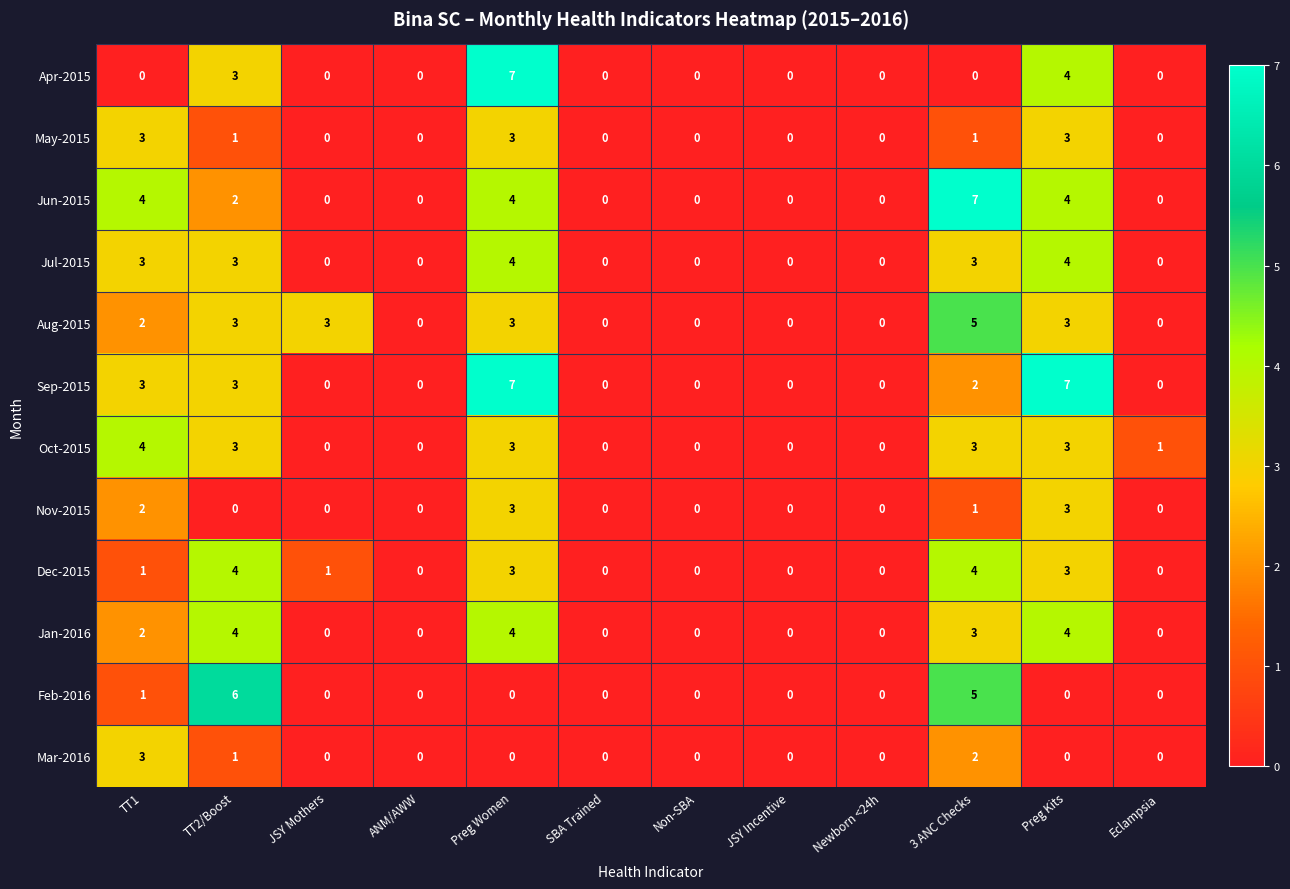

Which series changed the most between Newborn <24h and Eclampsia?

Oct-2015